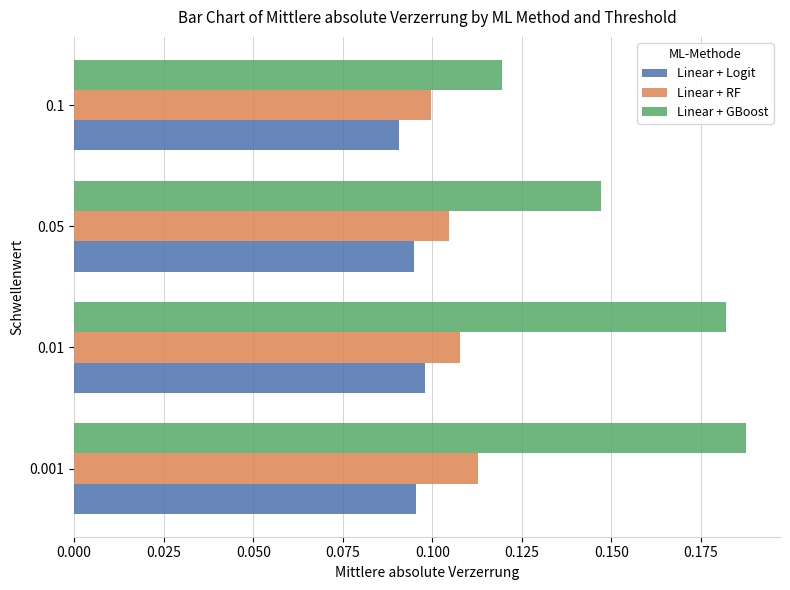

Which series has the widest spread of values?

Linear + GBoost